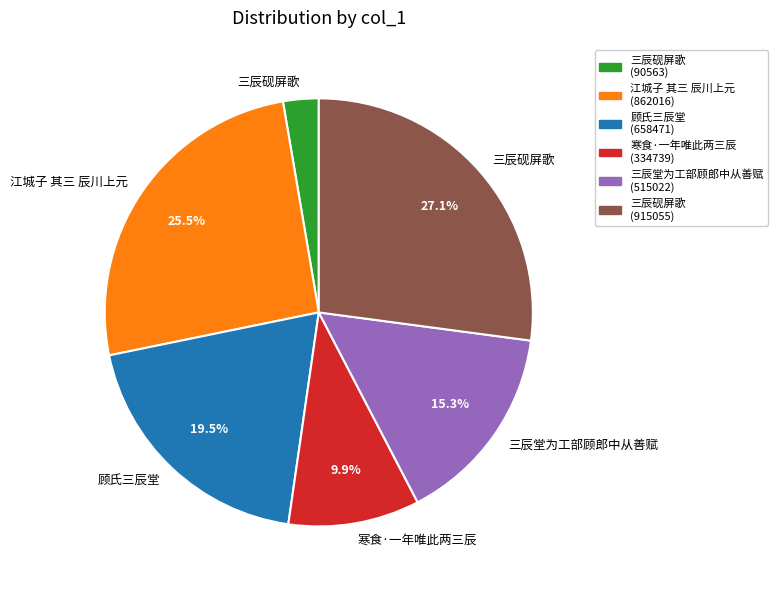

How many segments does this pie chart have?

6